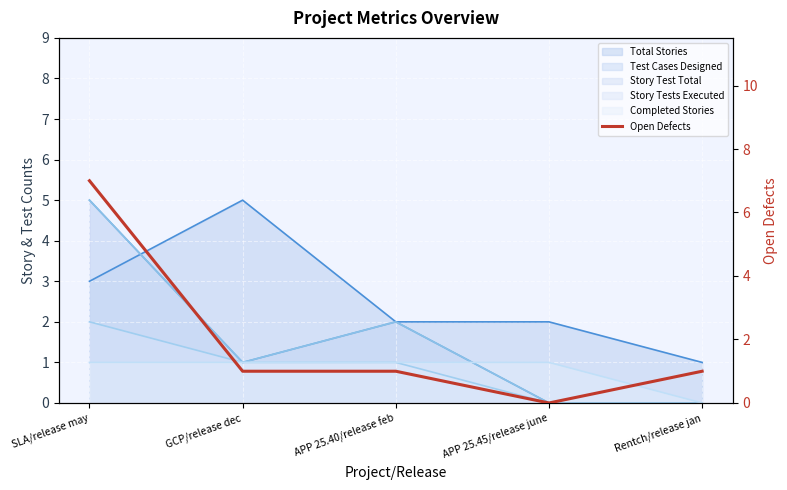

What is the label of the 1st point from the right?

Rentch/release jan